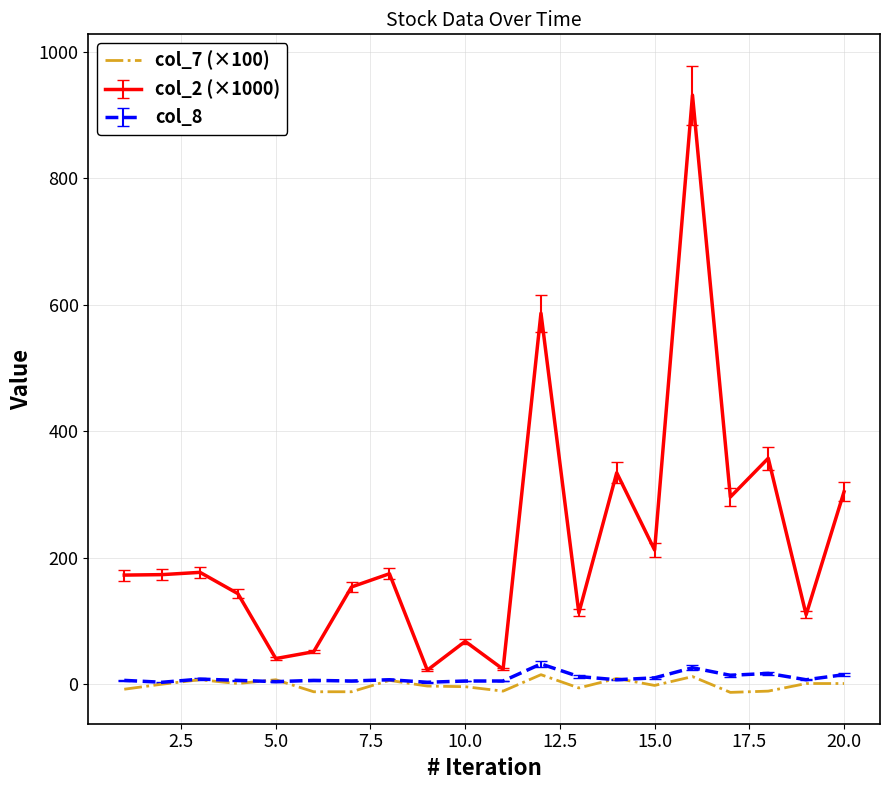

Which series has the largest total across all categories?

col_2 (×1000)